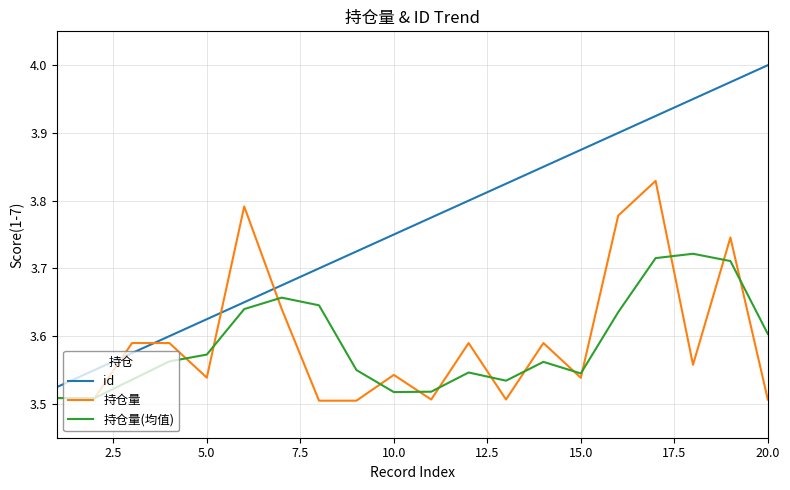

Count the number of data series in this chart.

3